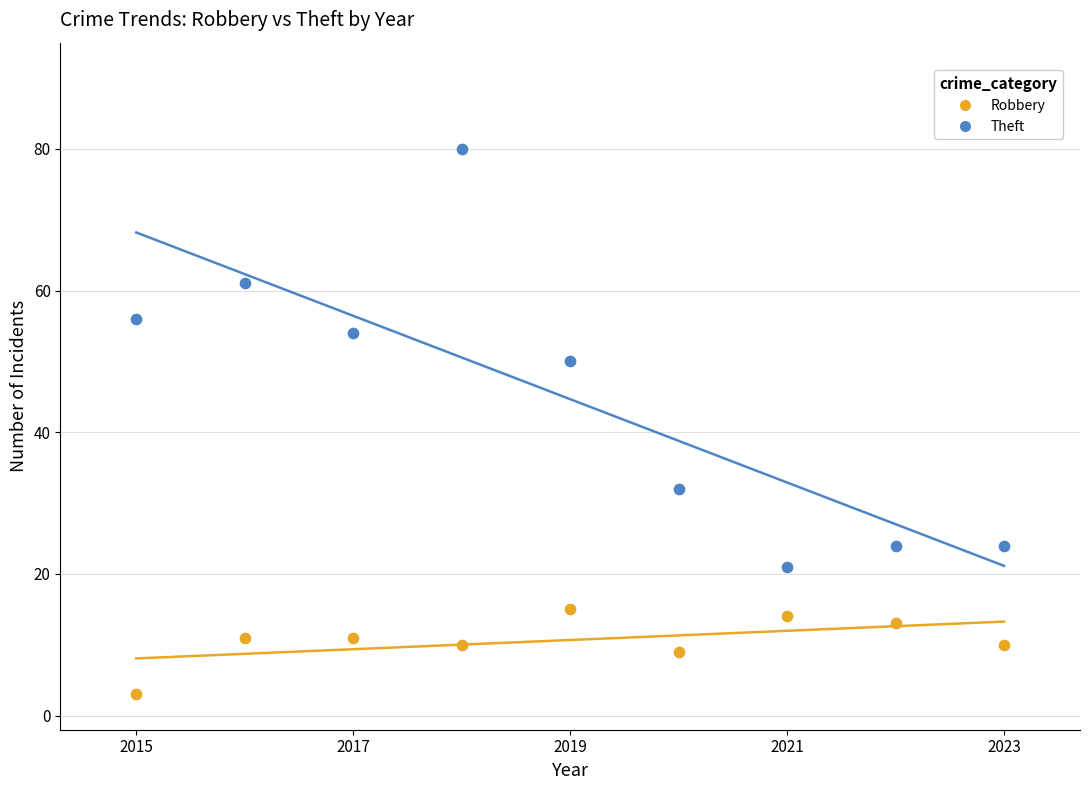

Which series has the largest Y range (max minus min)?

Theft